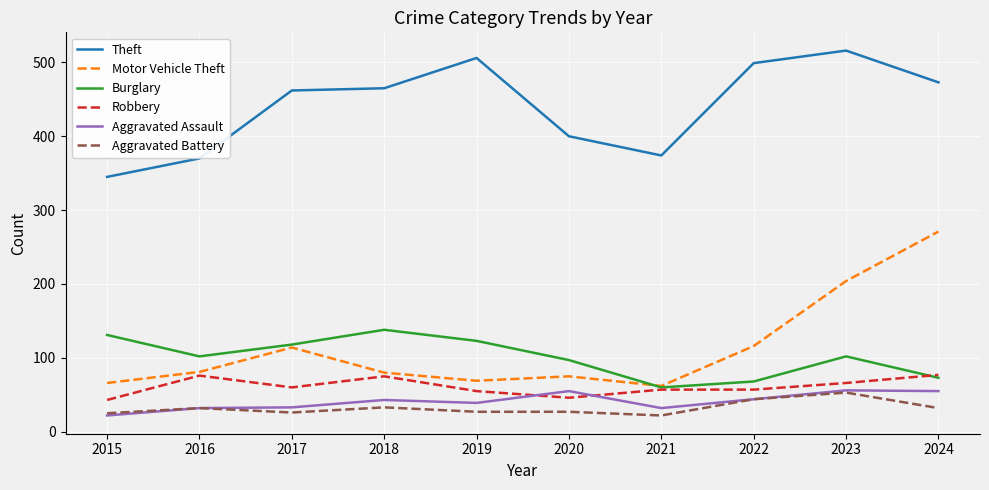

What is the total value across all series at 2015?

632